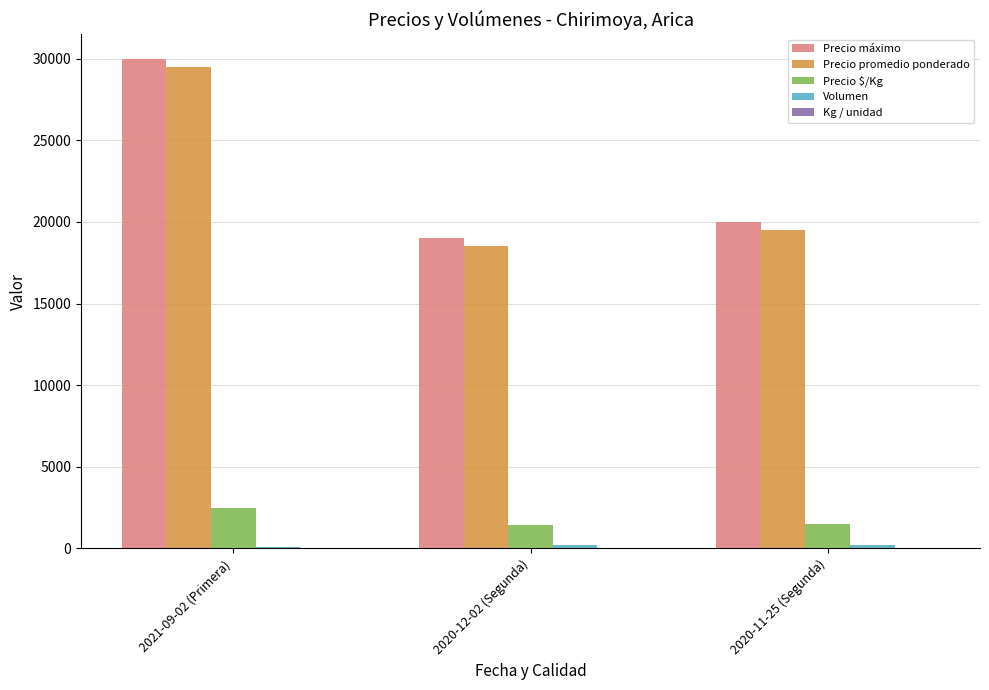

At which label is Precio máximo closest to 24500?

2020-11-25 (Segunda)